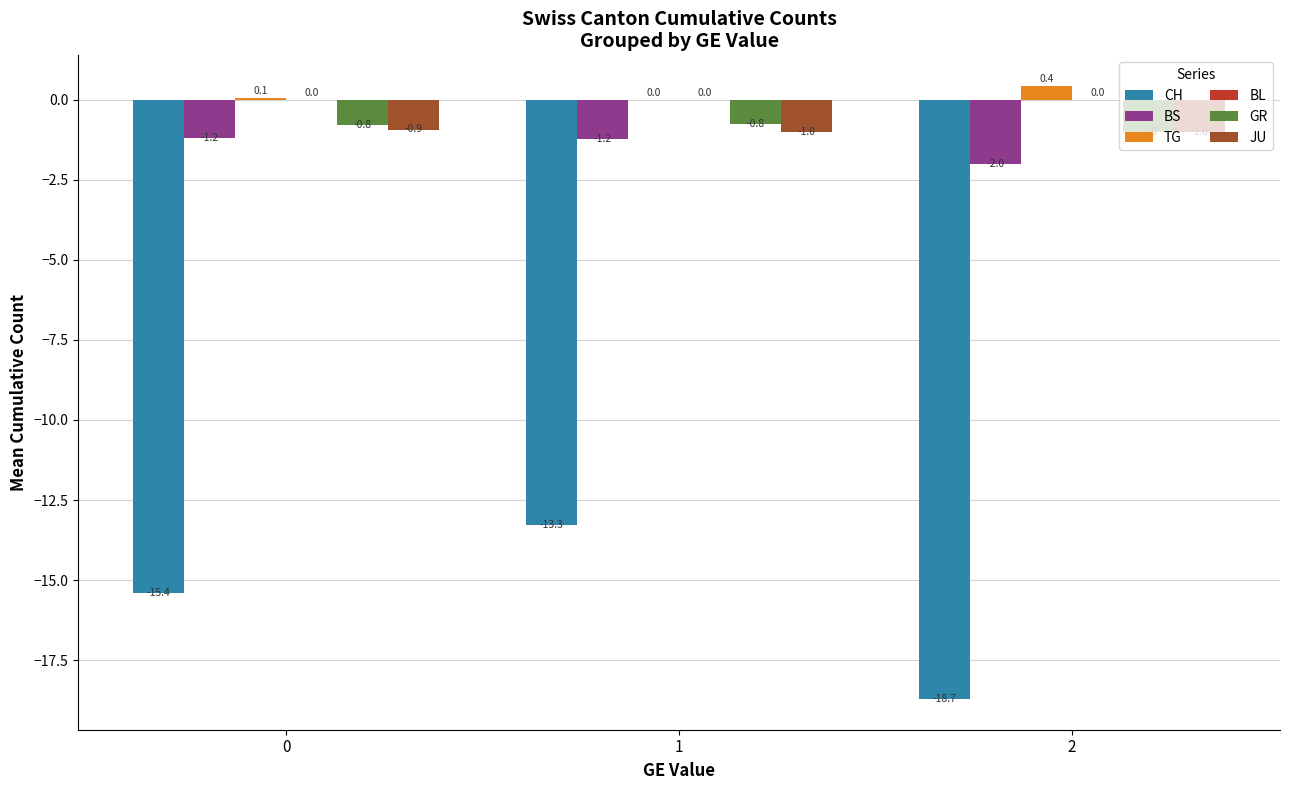

Reading left to right, what are all the values shown in this chart?

CH: 0=-15.4	1=-13.3	2=-18.7
BS: 0=-1.2	1=-1.2	2=-2.0
TG: 0=0.1	1=0.0	2=0.4
GR: 0=-0.8	1=-0.8	2=-1.0
JU: 0=-0.9	1=-1.0	2=-1.0